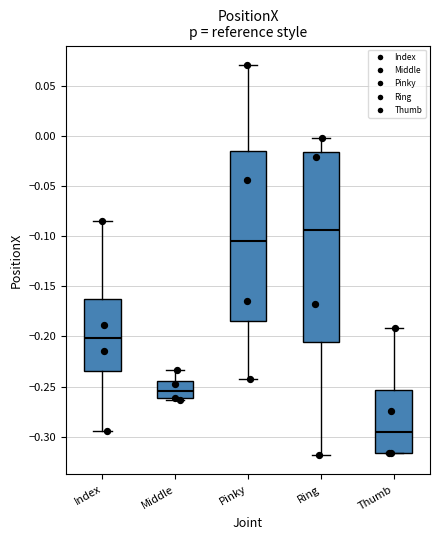

Comparing the boxes themselves (not the whiskers), which one is the tallest?

Ring